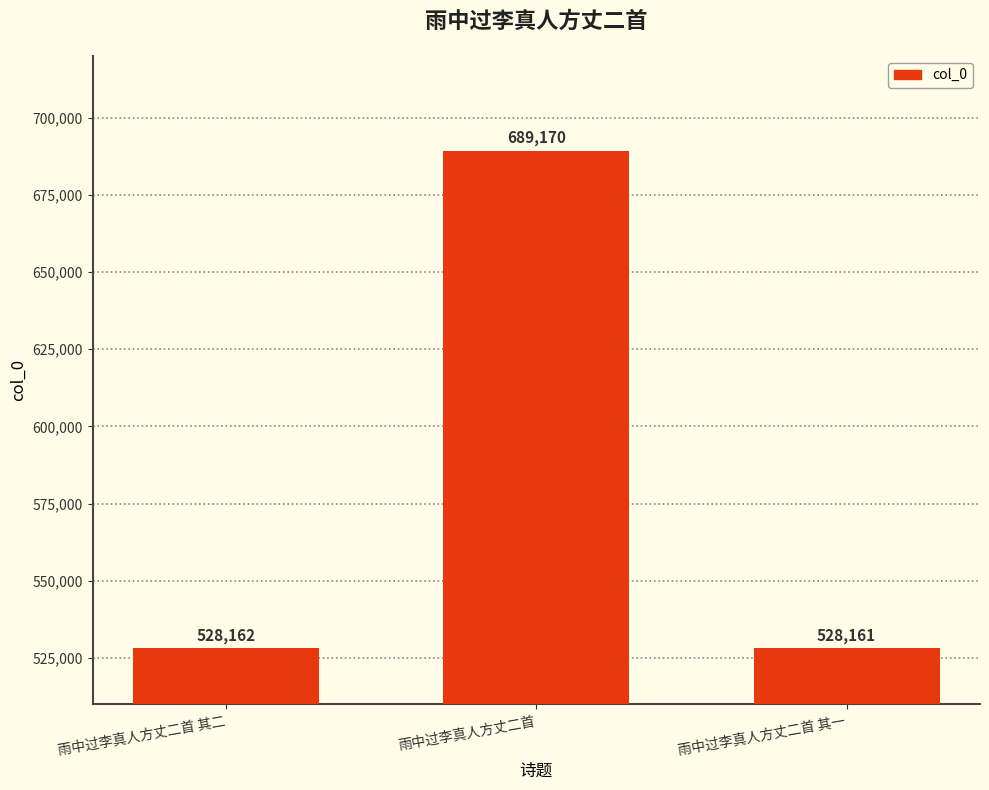

What is the label of the 2nd bar from the right?

雨中过李真人方丈二首